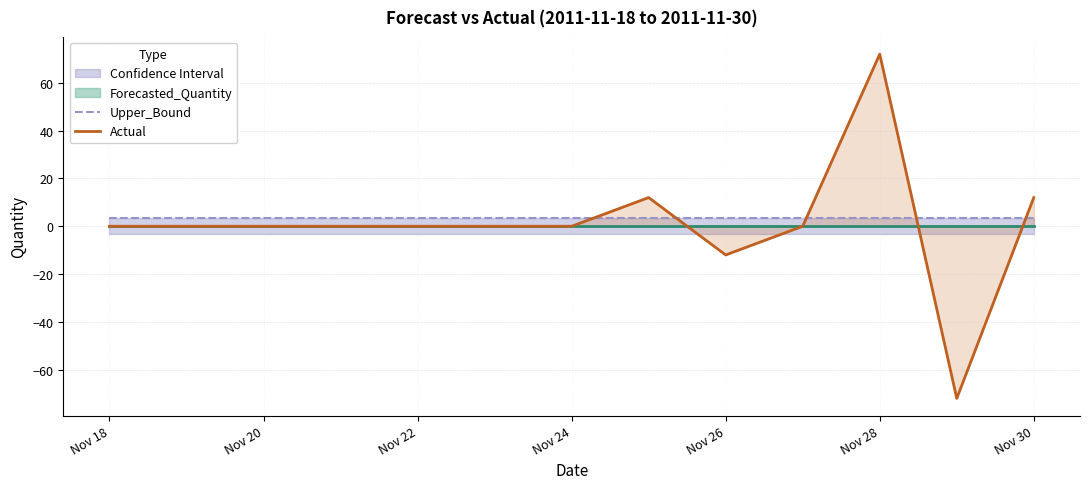

Reading left to right, transcribe all the data shown in this chart.

Upper_Bound: 3.4	3.4	3.4	3.4	3.4	3.4	3.4	3.4	3.4	3.4	3.4	3.4	3.4
Actual: 0.0	0.0	0.0	0.0	0.0	0.0	0.0	12.0	-12.0	0.0	72.0	-72.0	12.0